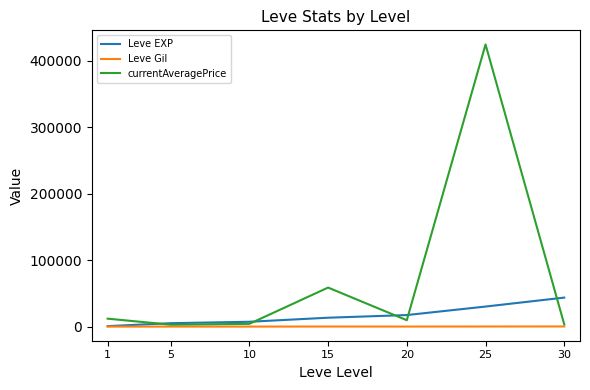

Where is currentAveragePrice nearest to the value 213591?

15